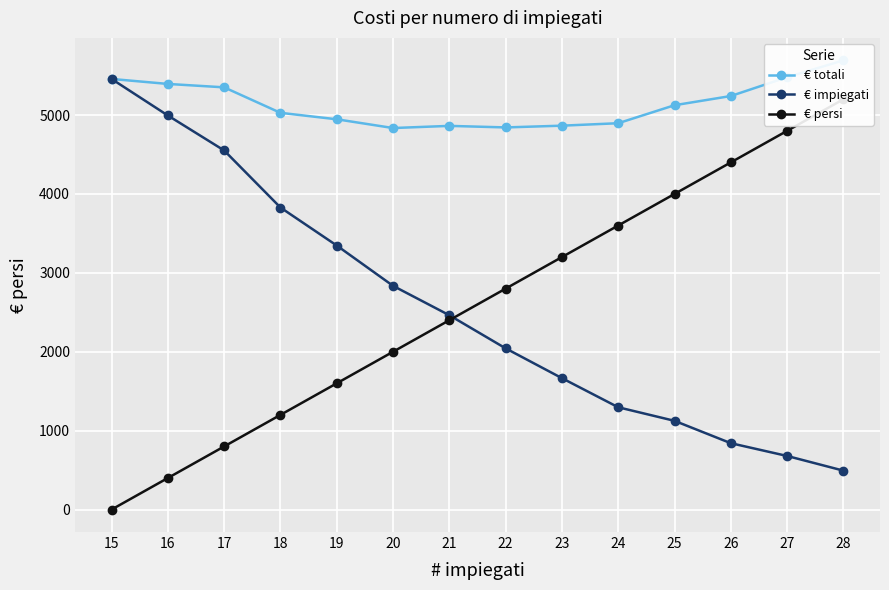

What is the difference between the maximum and minimum values in the € persi series?

5200.0